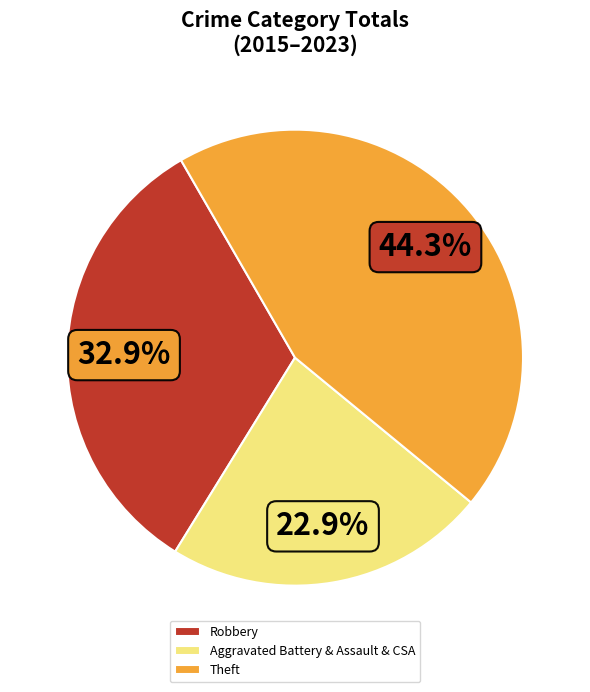

Which has a higher value, Robbery or Aggravated Battery & Assault & CSA?

Robbery